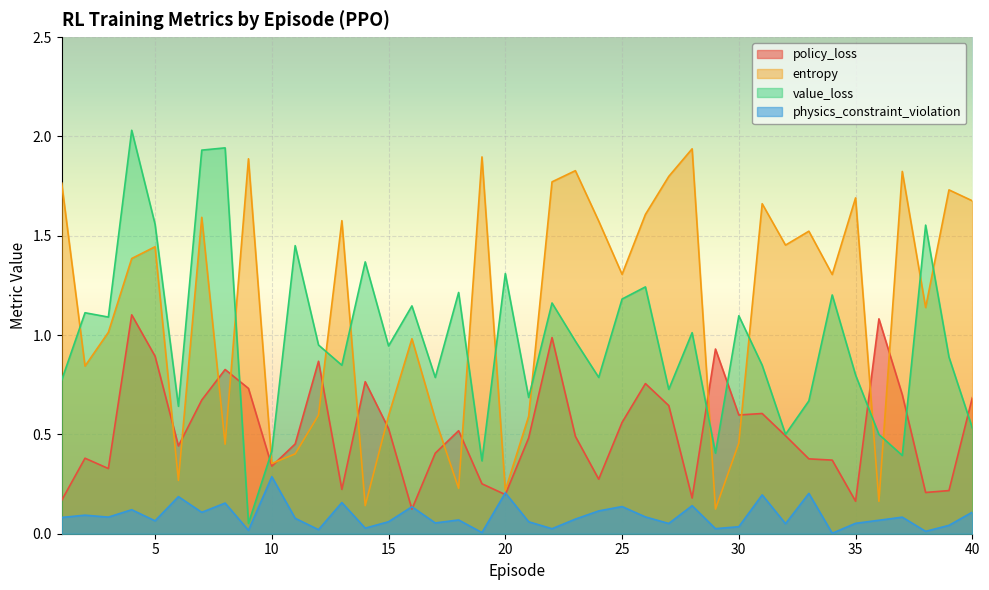

What is the average value of the value_loss series?

1.0